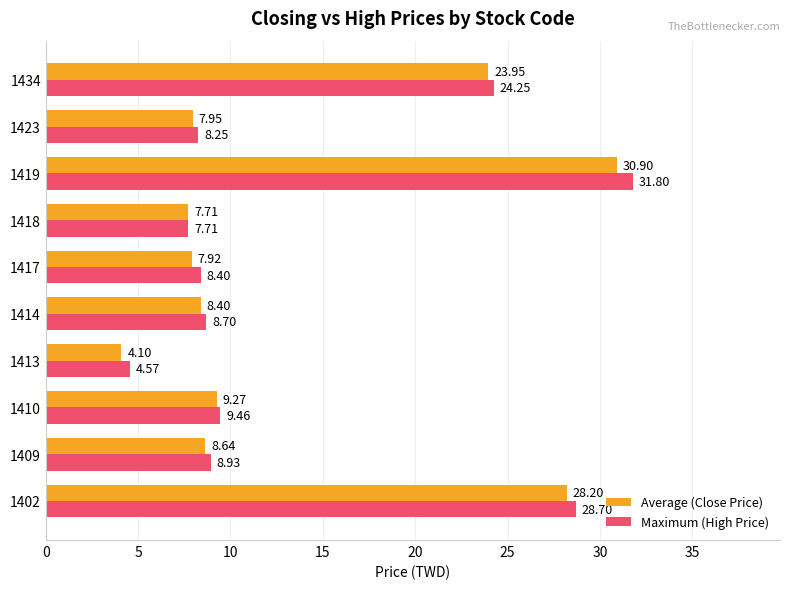

How many data points in Average (Close Price) are less than 8?

4